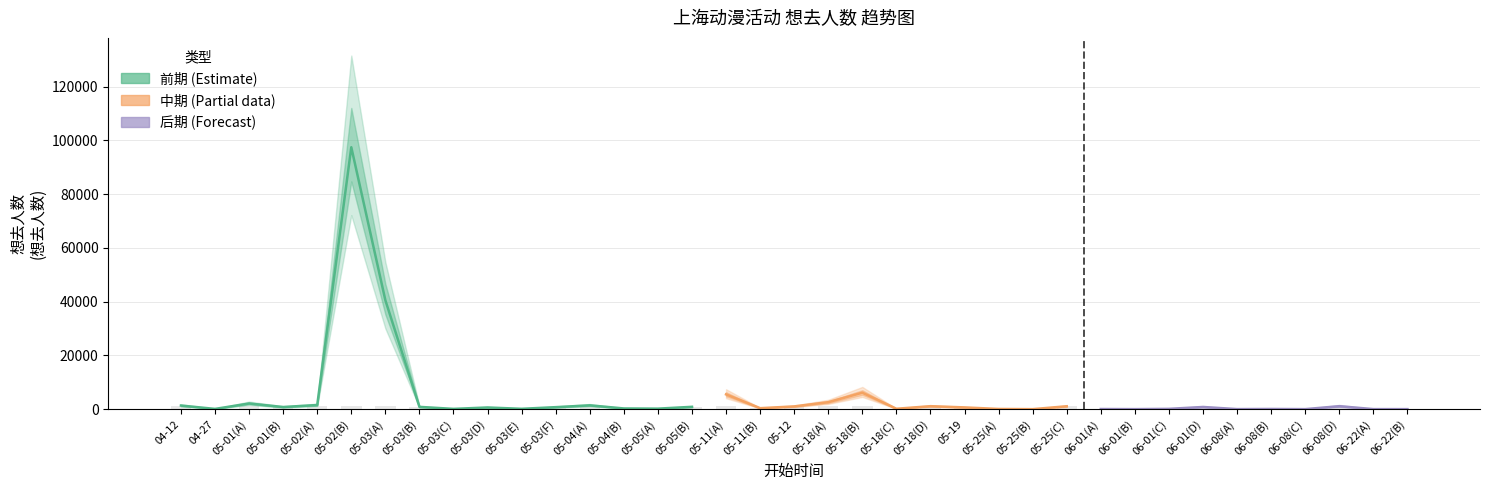

What is the value of the 8th bar from the left?

849